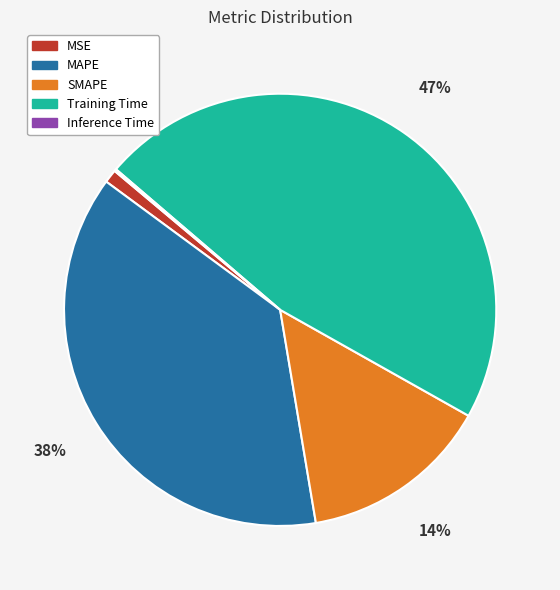

The MSE slice represents 9% of the pie. True or false?

False